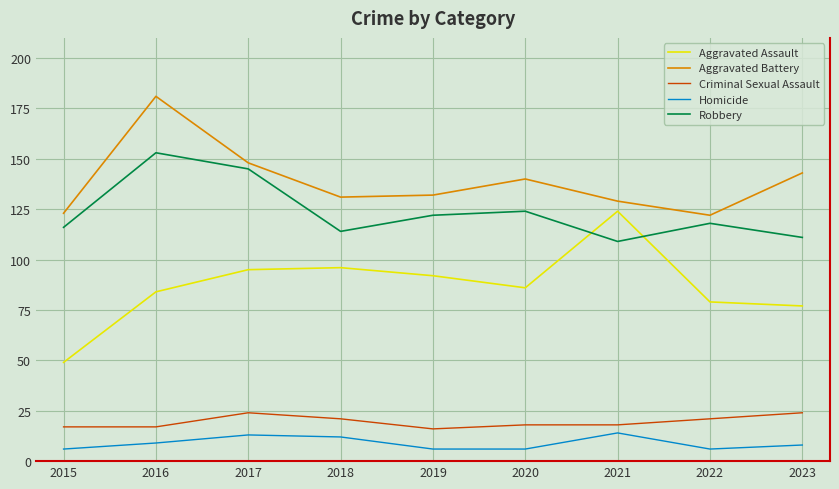

Reading left to right, list all the values displayed in this chart.

Aggravated Assault: 2015=49	2016=84	2017=95	2018=96	2019=92	2020=86	2021=124	2022=79	2023=77
Aggravated Battery: 2015=123	2016=181	2017=148	2018=131	2019=132	2020=140	2021=129	2022=122	2023=143
Criminal Sexual Assault: 2015=17	2016=17	2017=24	2018=21	2019=16	2020=18	2021=18	2022=21	2023=24
Homicide: 2015=6	2016=9	2017=13	2018=12	2019=6	2020=6	2021=14	2022=6	2023=8
Robbery: 2015=116	2016=153	2017=145	2018=114	2019=122	2020=124	2021=109	2022=118	2023=111